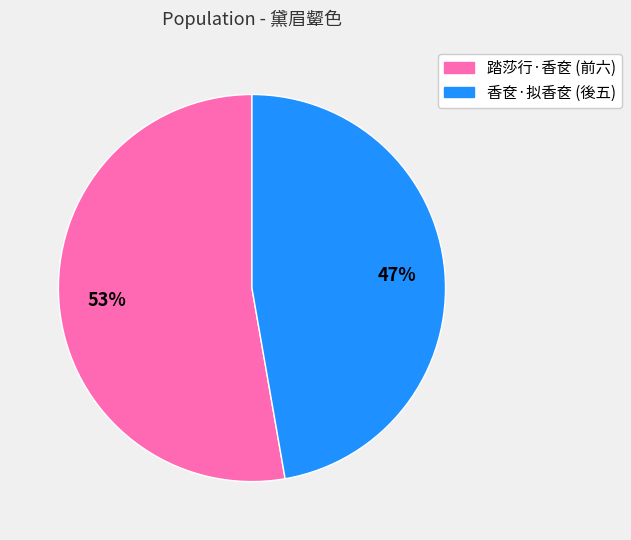

The 踏莎行·香奁 (前六) slice represents 40% of the pie. True or false?

False